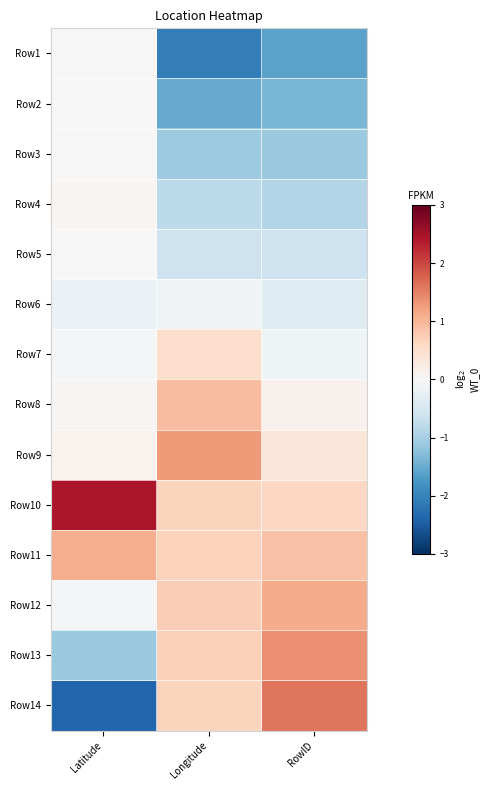

Reading left to right, extract all data points from this chart.

Row1: Latitude=0.0	Longitude=-2.1	RowID=-1.6
Row2: Latitude=0.0	Longitude=-1.5	RowID=-1.4
Row3: Latitude=0.0	Longitude=-1.1	RowID=-1.1
Row4: Latitude=0.1	Longitude=-0.8	RowID=-0.9
Row5: Latitude=0.0	Longitude=-0.6	RowID=-0.6
Row6: Latitude=-0.2	Longitude=-0.1	RowID=-0.4
Row7: Latitude=-0.1	Longitude=0.5	RowID=-0.1
Row8: Latitude=0.0	Longitude=0.9	RowID=0.1
Row9: Latitude=0.1	Longitude=1.3	RowID=0.4
Row10: Latitude=2.4	Longitude=0.7	RowID=0.6
Row11: Latitude=1.1	Longitude=0.7	RowID=0.9
Row12: Latitude=-0.1	Longitude=0.7	RowID=1.1
Row13: Latitude=-1.1	Longitude=0.7	RowID=1.4
Row14: Latitude=-2.4	Longitude=0.7	RowID=1.6